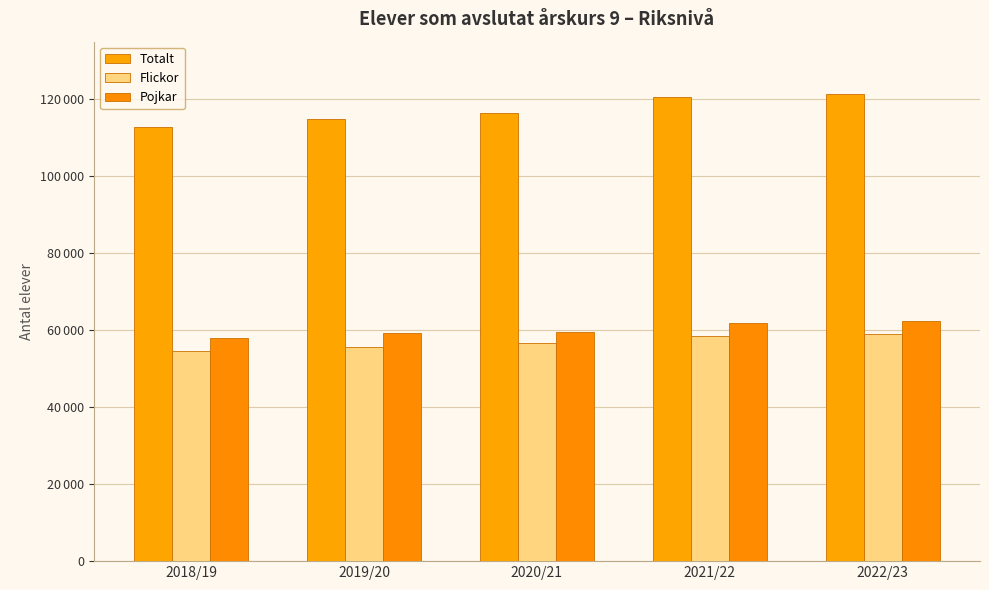

Where is Totalt nearest to the value 117050?

2020/21